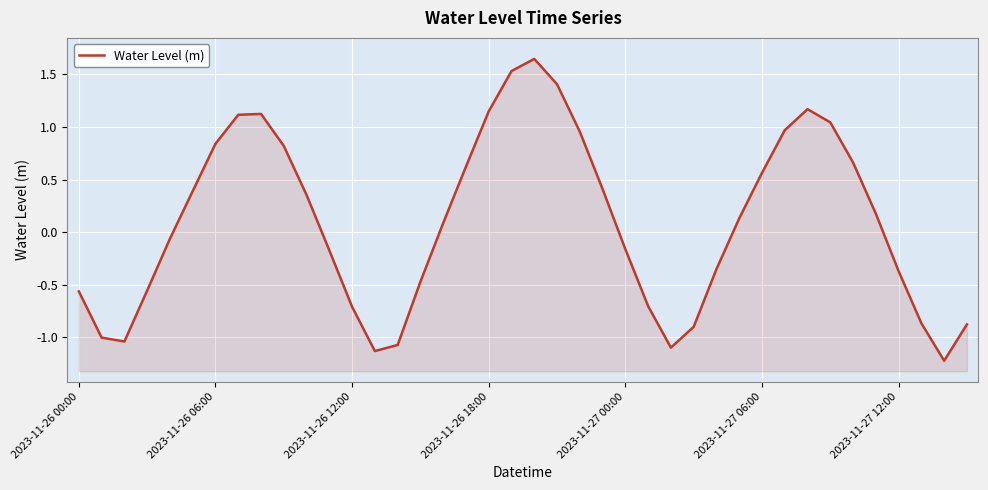

Is it true that the value at 32 is 0.6?

False